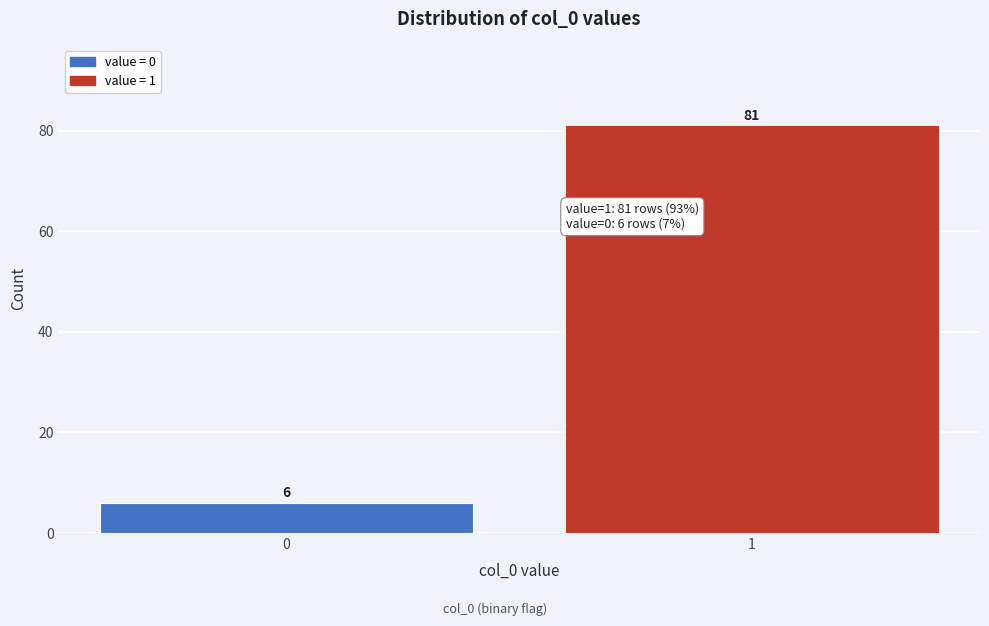

Reading left to right, extract all data points from this chart.

6	81